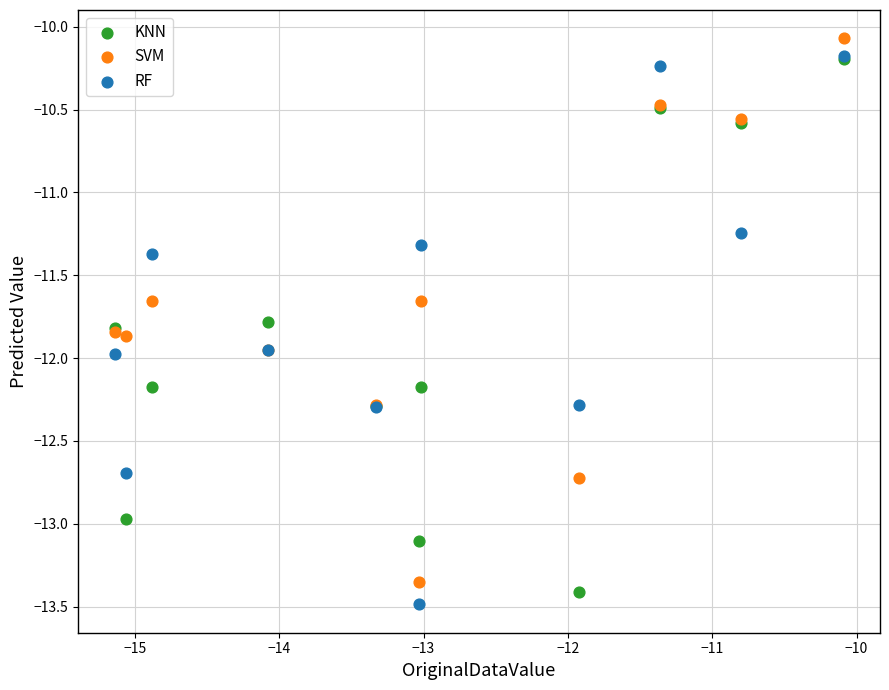

What are all the series names shown in the legend?

KNN, SVM, RF